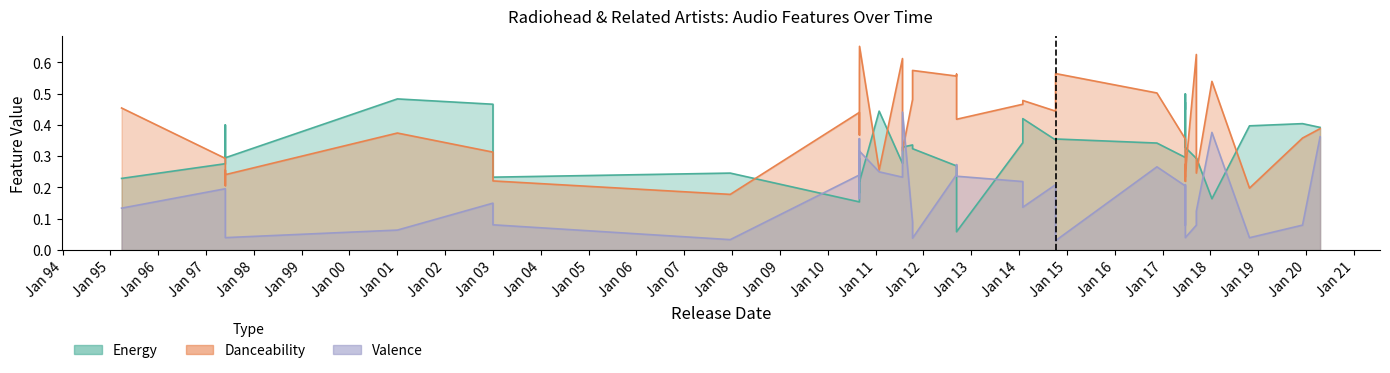

True or false: valence has more than 2 interior local peaks.

True